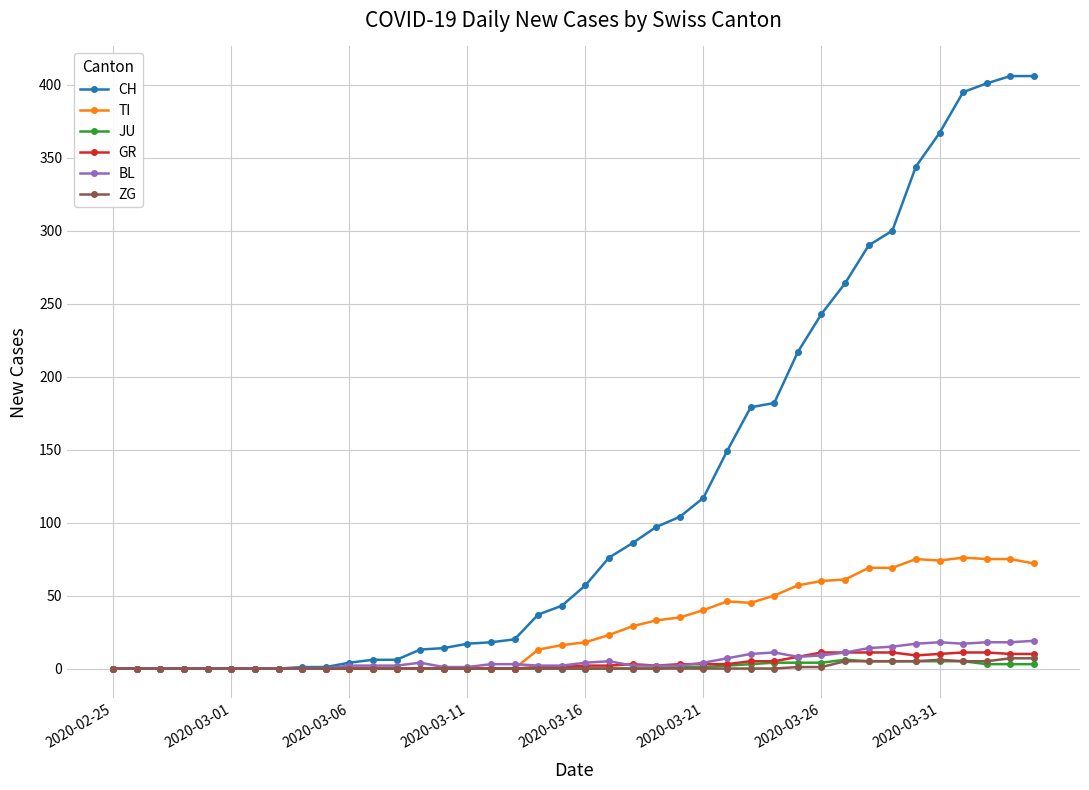

Does the chart have visible grid lines?

Yes